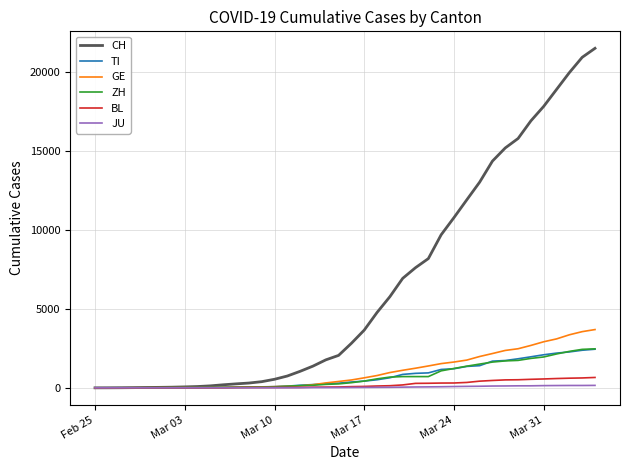

Which series has the largest total across all categories?

CH